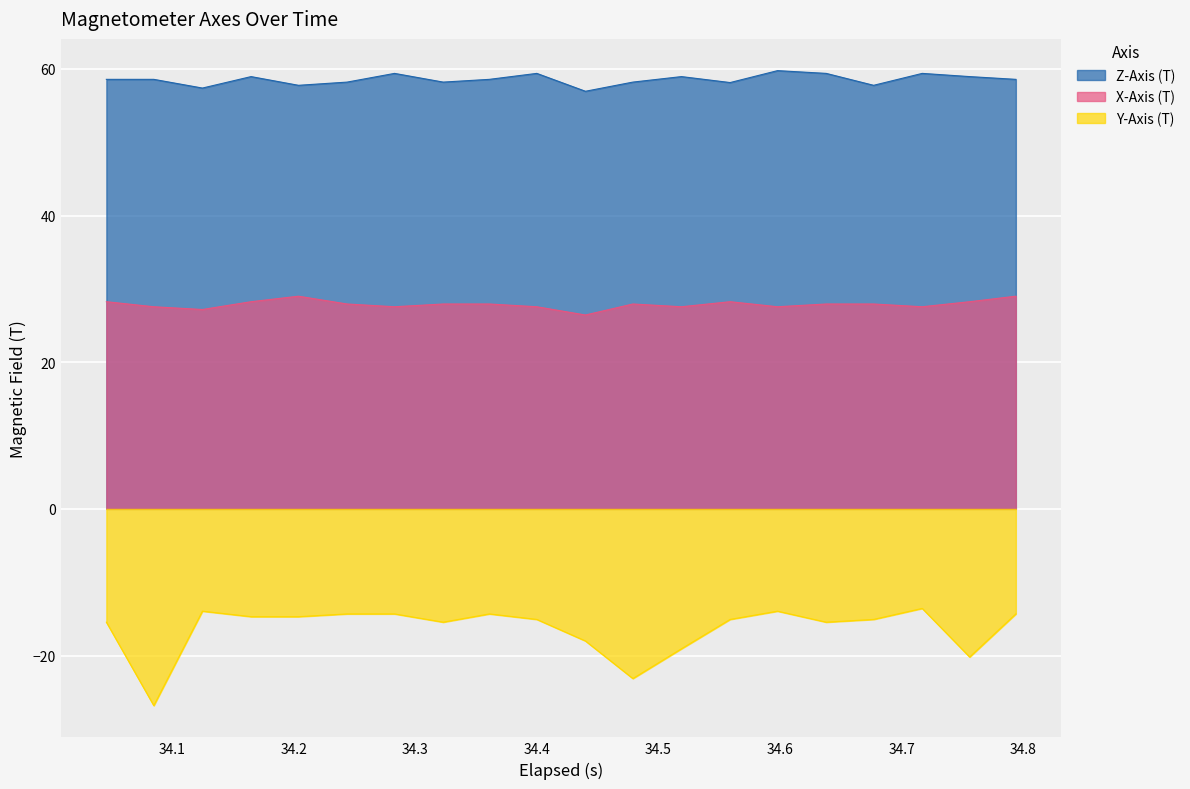

List the series in order of their peak value, highest first.

Z-Axis (T), X-Axis (T), Y-Axis (T)